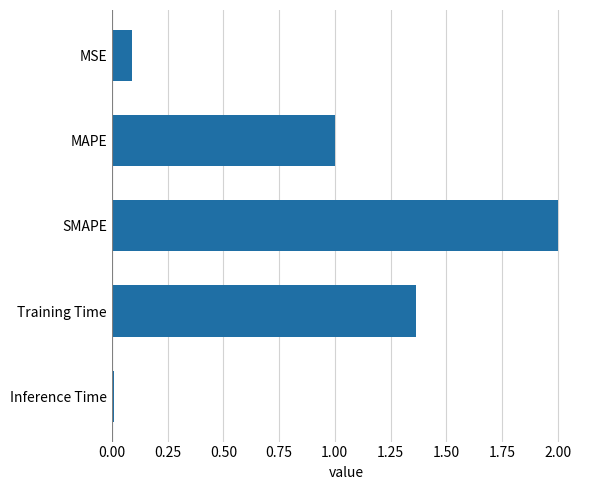

Between Training Time and Inference Time, which is larger?

Training Time